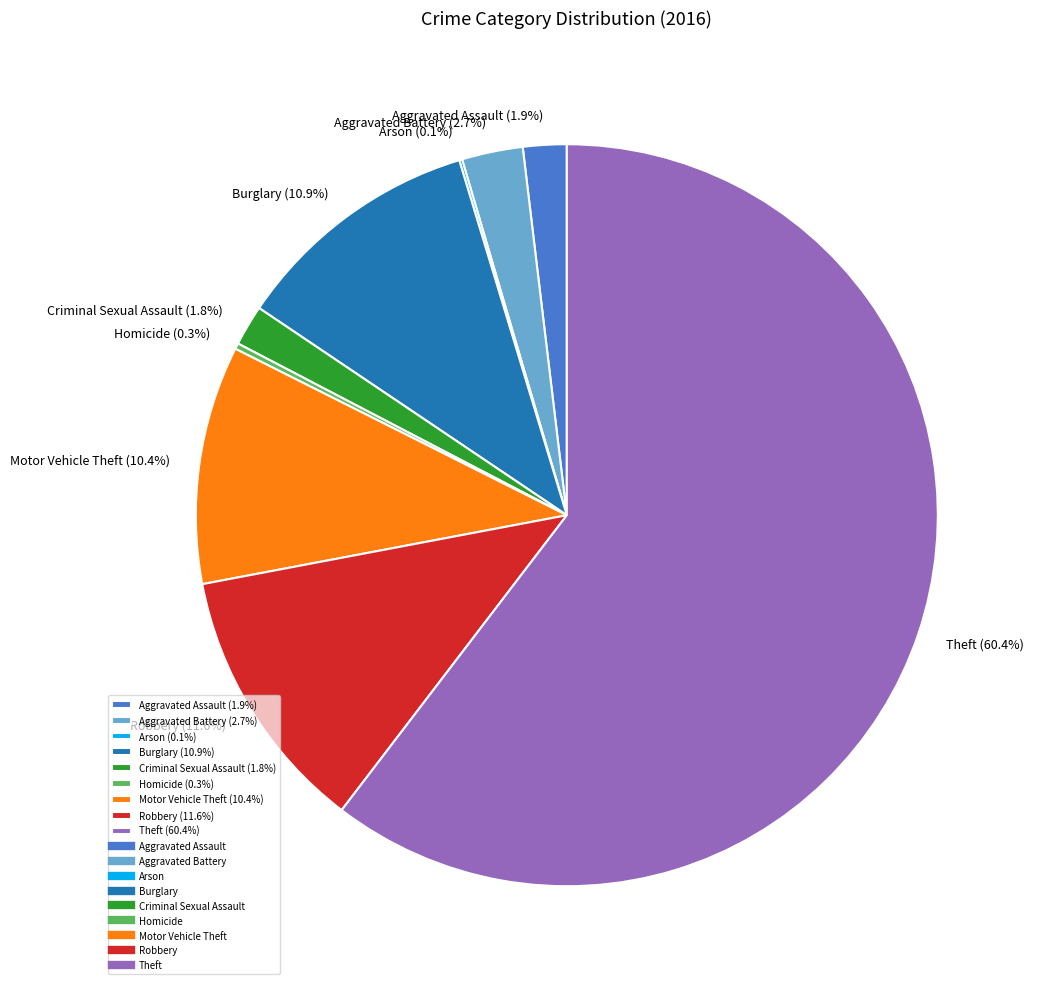

Does Motor Vehicle Theft (10.4%) represent more than half of the total?

No